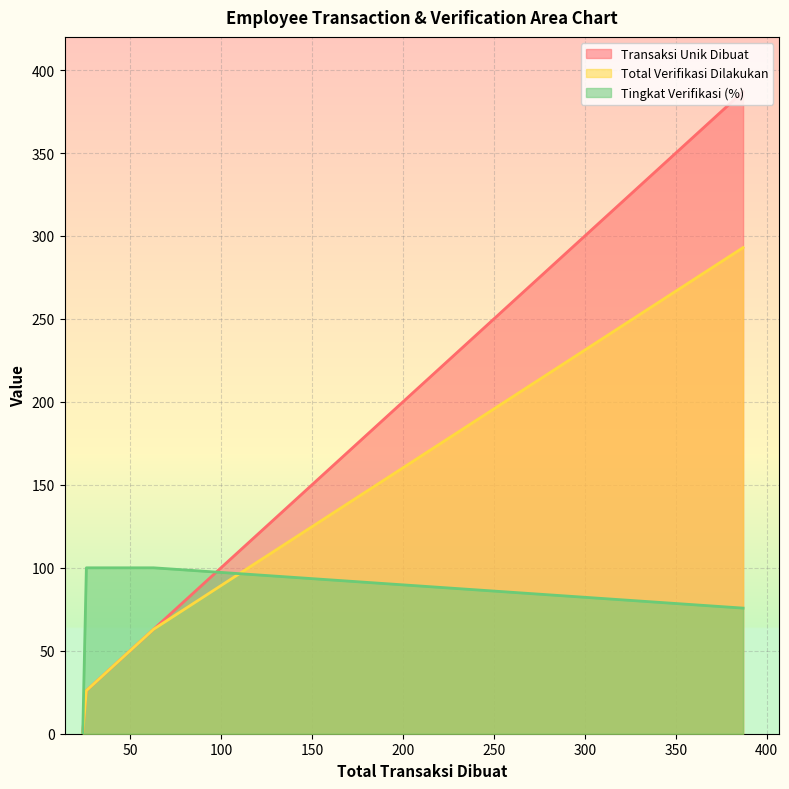

What position from the left is SURANTO (63)?

2